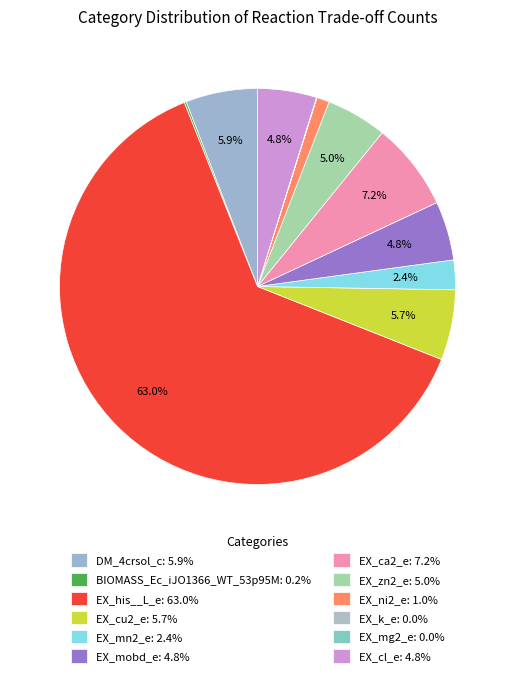

How many segments does this pie chart have?

12